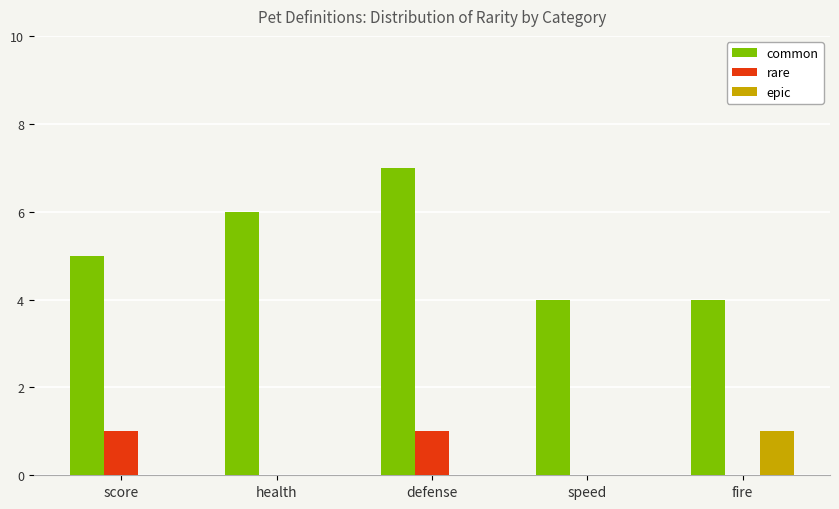

The rare series shows 0 at score. True or false?

False